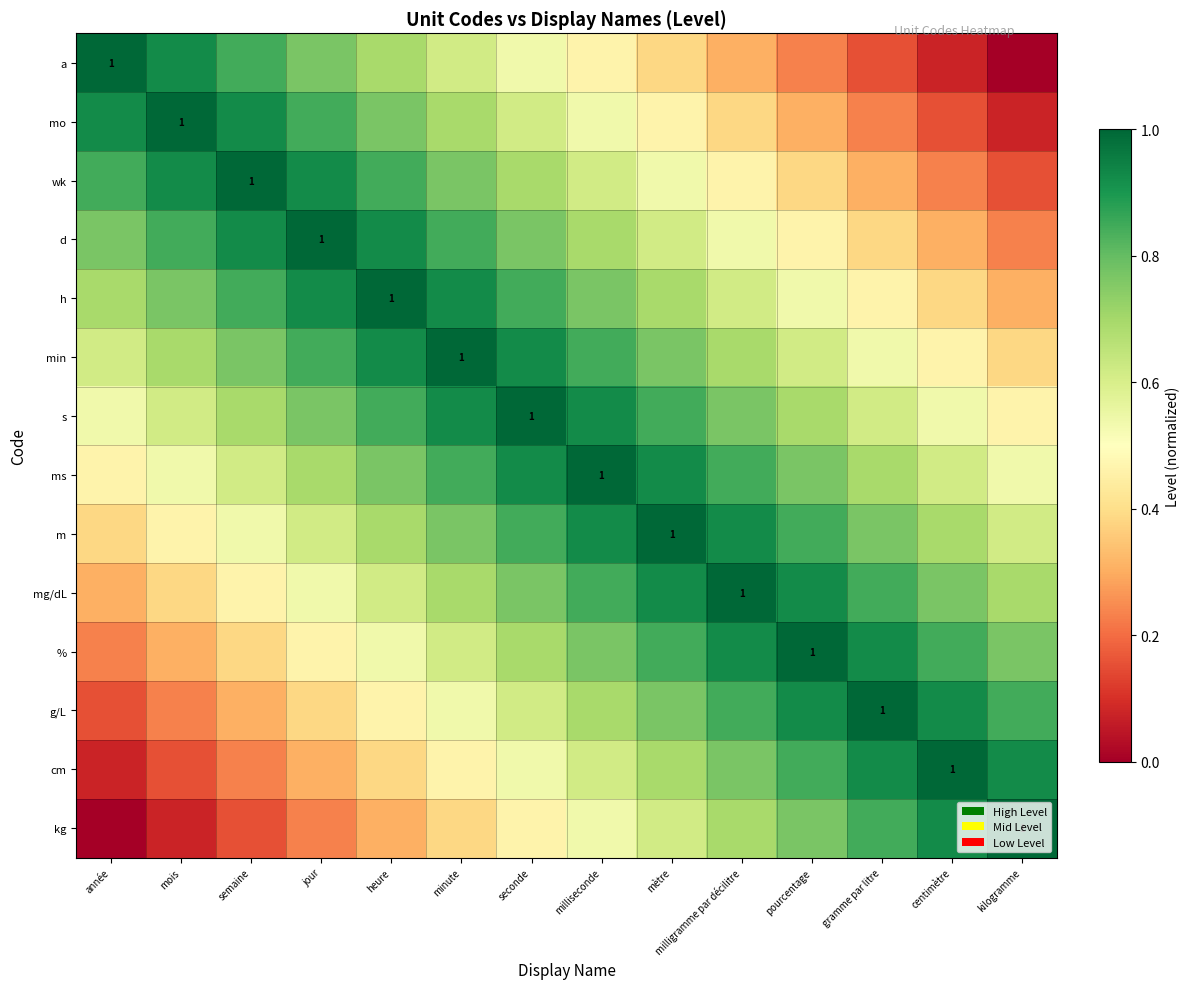

Is the value of s at centimètre greater than the value of d at centimètre?

Yes